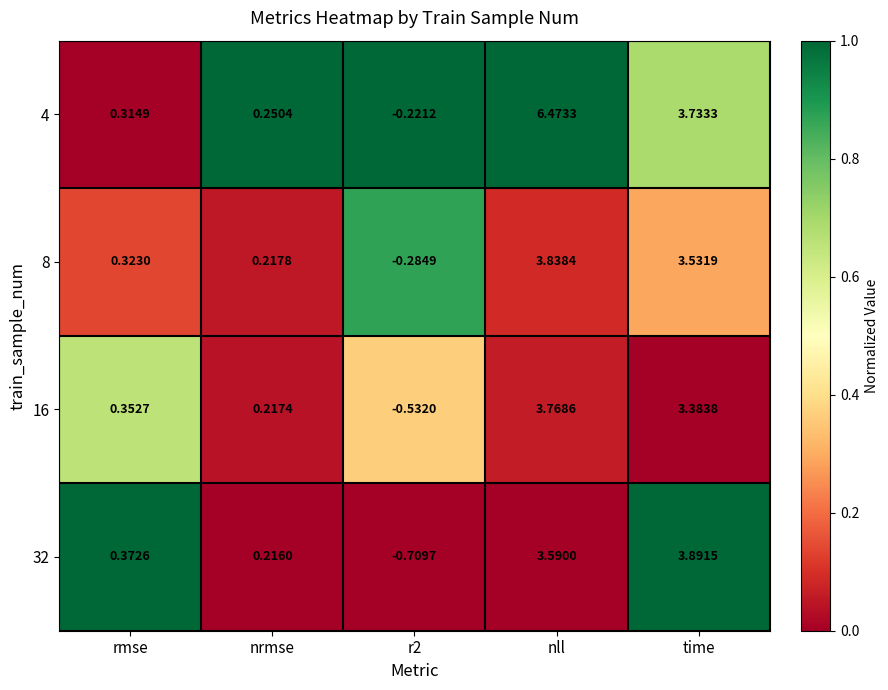

Where is 8 nearest to the value 1?

rmse